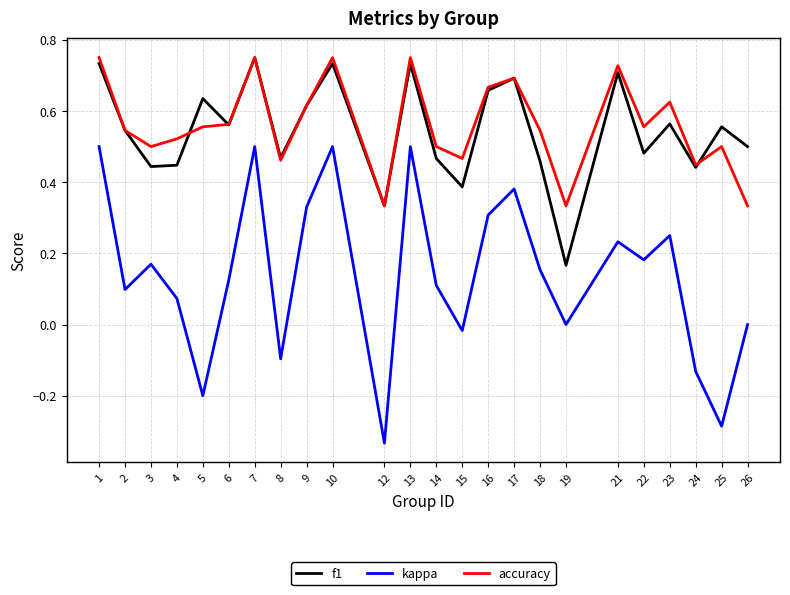

Is the value of f1 at 13 greater than the value of kappa at 19?

Yes